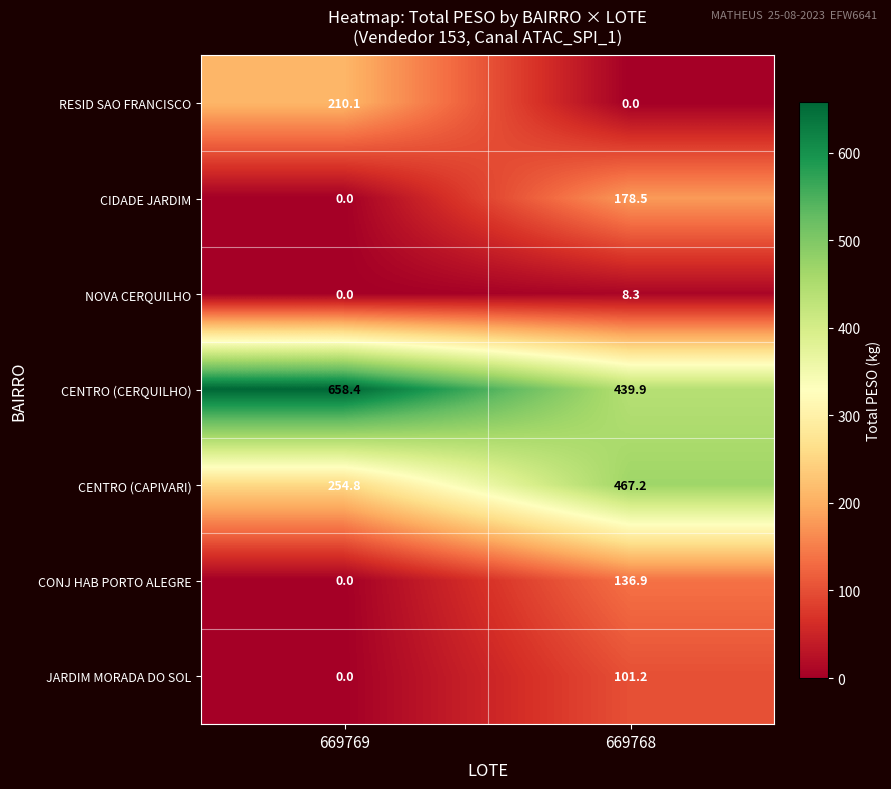

What is the difference between the highest and lowest values at 669769?

658.4